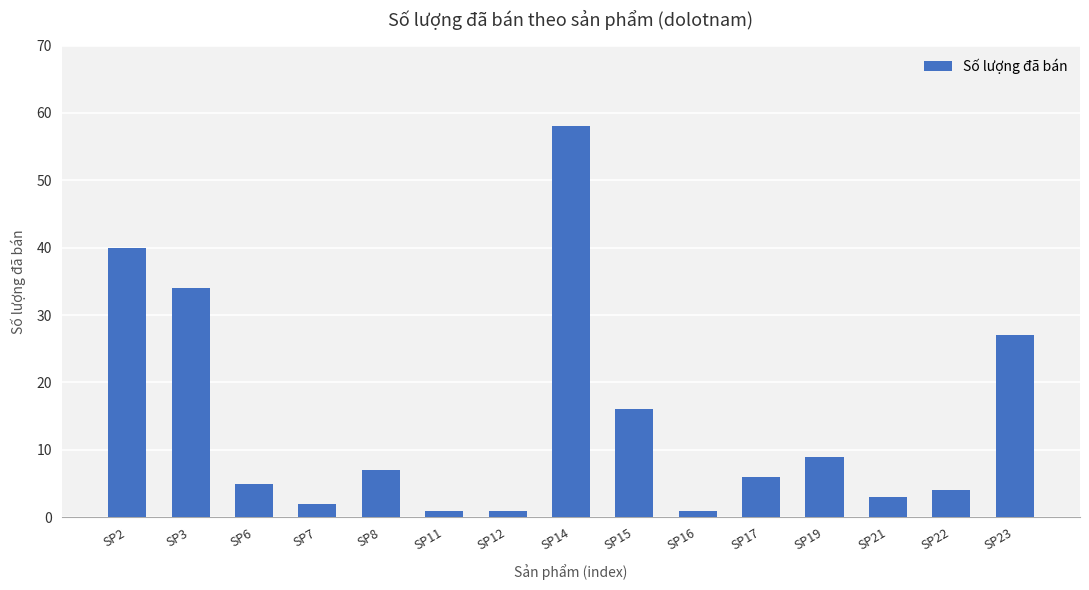

Reading left to right, what are all the values shown in this chart?

SP2=40	SP3=34	SP6=5	SP7=2	SP8=7	SP11=1	SP12=1	SP14=58	SP15=16	SP16=1	SP17=6	SP19=9	SP21=3	SP22=4	SP23=27